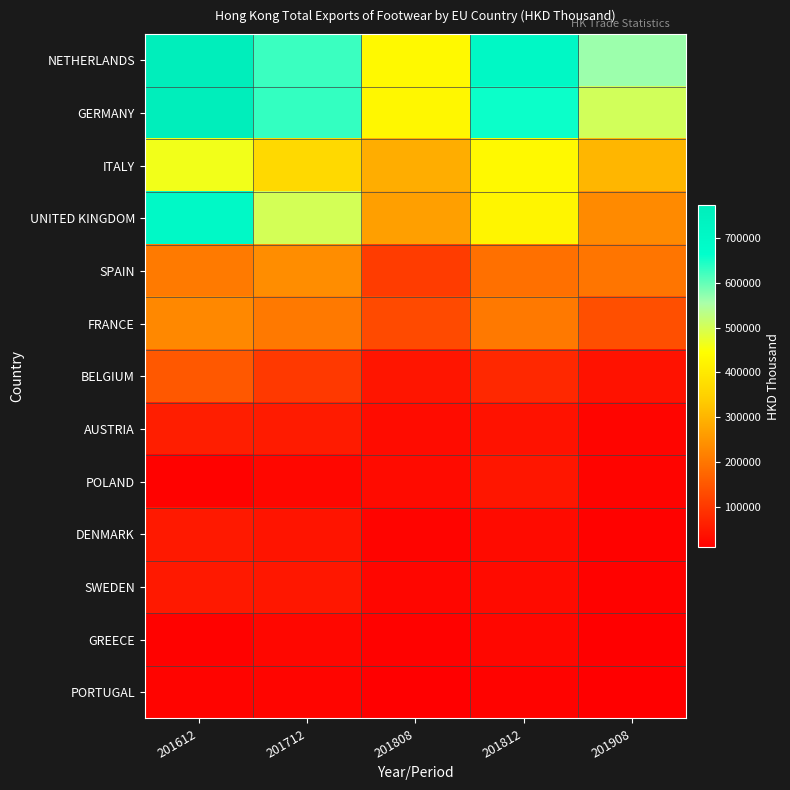

Reading left to right, what are all the values shown in this chart?

NETHERLANDS: 201612=771144.9	201712=626509.9	201808=434258.5	201812=708145.0	201908=563433.9
GERMANY: 201612=772365.7	201712=629776.4	201808=429772.6	201812=655440.9	201908=503442.0
ITALY: 201612=461987.3	201712=367151.6	201808=287985.8	201812=433589.0	201908=302424.9
UNITED KINGDOM: 201612=697012.4	201712=500476.9	201808=266242.2	201812=426856.7	201908=232963.3
SPAIN: 201612=206169.4	201712=237214.1	201808=108382.4	201812=191093.3	201908=198991.4
FRANCE: 201612=229469.8	201712=205219.6	201808=129745.5	201812=204022.3	201908=137510.5
BELGIUM: 201612=152103.8	201712=103220.1	201808=44762.7	201812=75127.1	201908=41457.5
AUSTRIA: 201612=60790.5	201712=55998.6	201808=30175.2	201812=41325.7	201908=19911.5
POLAND: 201612=16254.0	201712=22788.6	201808=28382.6	201812=46290.8	201908=19065.8
DENMARK: 201612=51611.8	201712=44111.7	201808=18641.5	201812=28893.0	201908=15955.6
SWEDEN: 201612=50688.0	201712=48052.0	201808=21205.8	201812=28661.0	201908=14983.4
GREECE: 201612=15193.0	201712=23596.7	201808=16049.2	201812=22824.2	201908=10721.2
PORTUGAL: 201612=18495.5	201712=20138.1	201808=11439.6	201812=17669.8	201908=10375.7